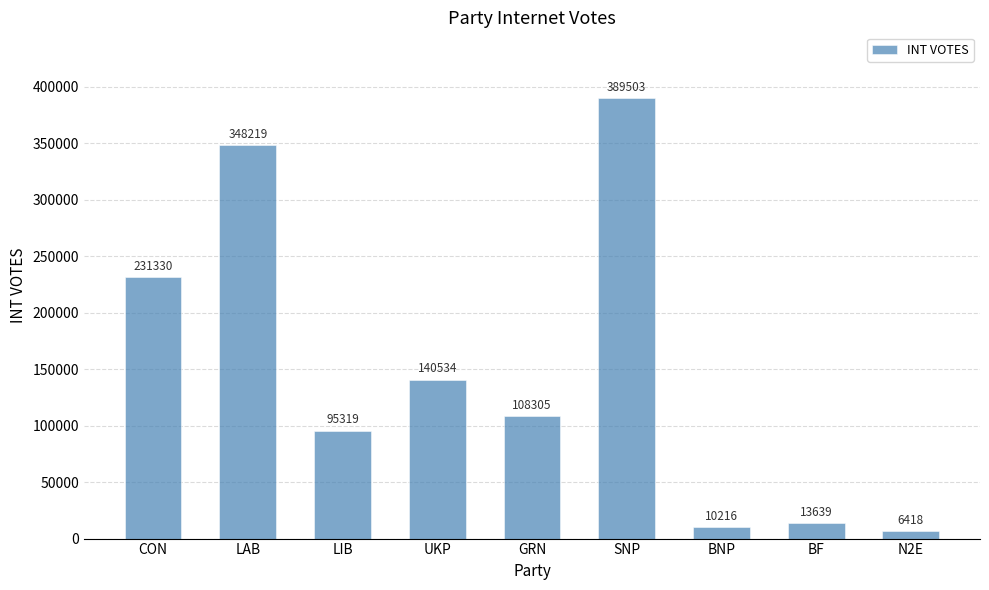

True or false: the data shows 389503 at SNP.

True